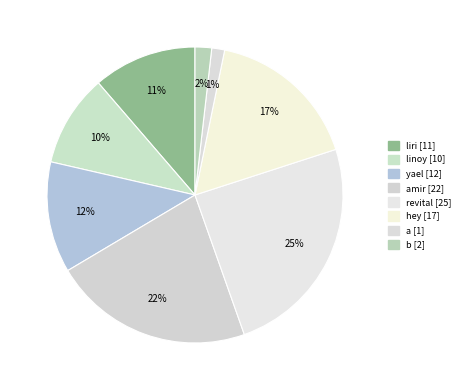

How many segments does this pie chart have?

8